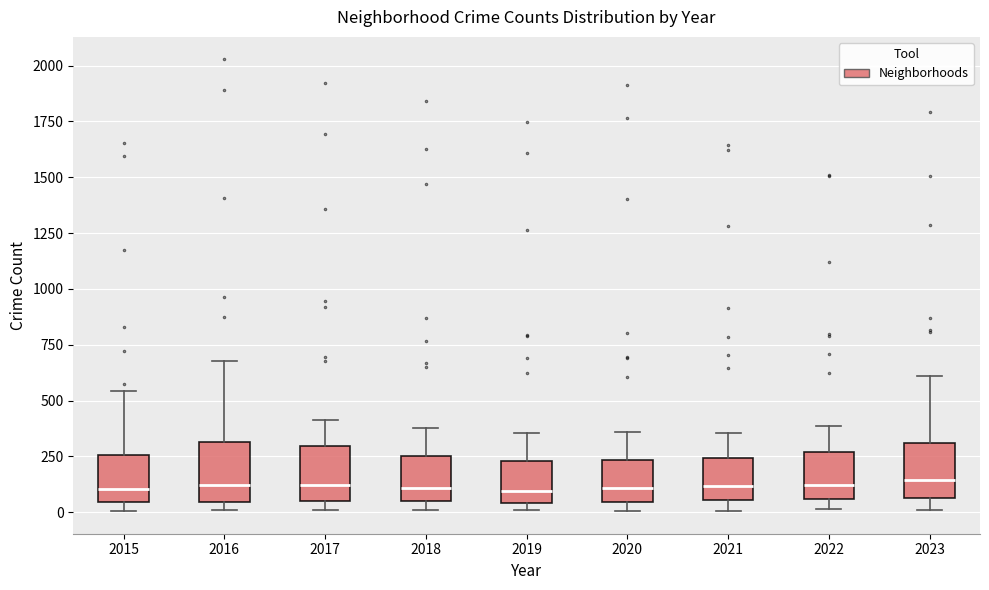

Reading left to right, read every box against the y-axis: the position of its median line, the range the box covers, and the ends of its whiskers. The values are not printed on the chart, so give them approximately, as read against the axis.

2015: median 100, box 50 to 250, whiskers 0 to 550
2016: median 100, box 50 to 300, whiskers 0 to 700
2017: median 100, box 50 to 300, whiskers 0 to 400
2018: median 100, box 50 to 250, whiskers 0 to 400
2019: median 100, box 50 to 250, whiskers 0 to 350
2020: median 100, box 50 to 250, whiskers 0 to 350
2021: median 100, box 50 to 250, whiskers 0 to 350
2022: median 100, box 50 to 250, whiskers 0 to 400
2023: median 150, box 50 to 300, whiskers 0 to 600